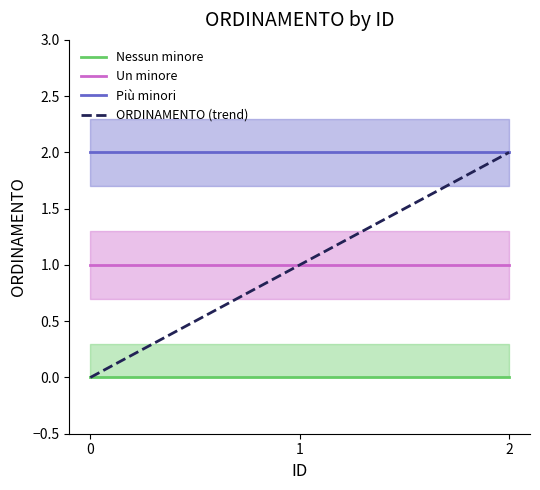

Rank the categories by Più minori value from lowest to highest.

0, 1, 2